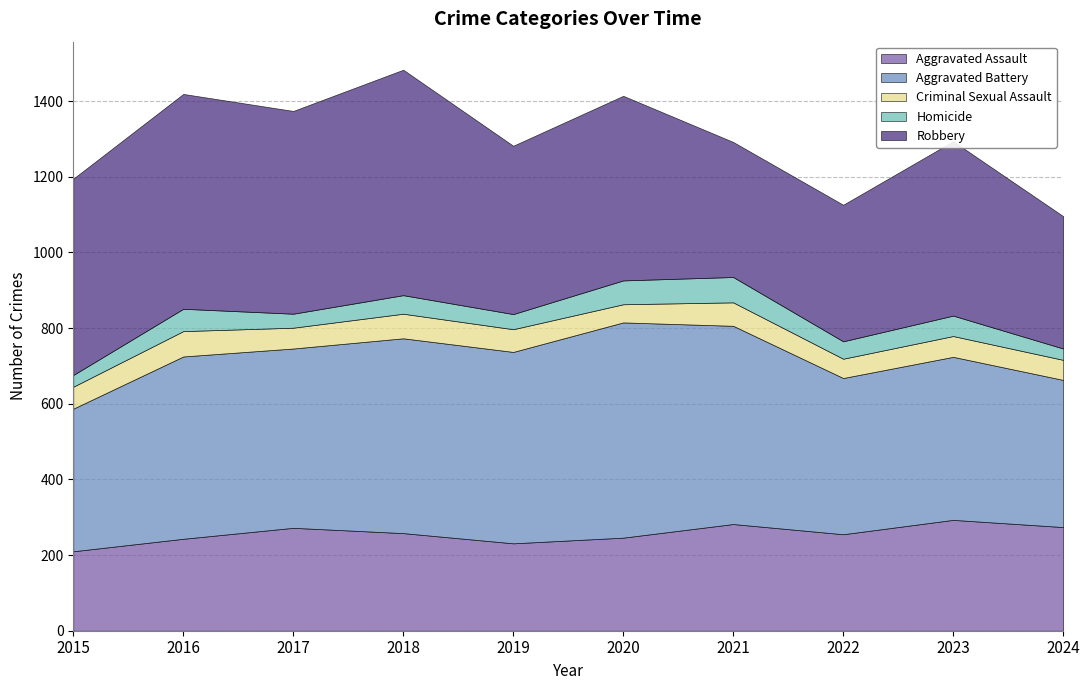

The Robbery series shows 237 at 2022. True or false?

False